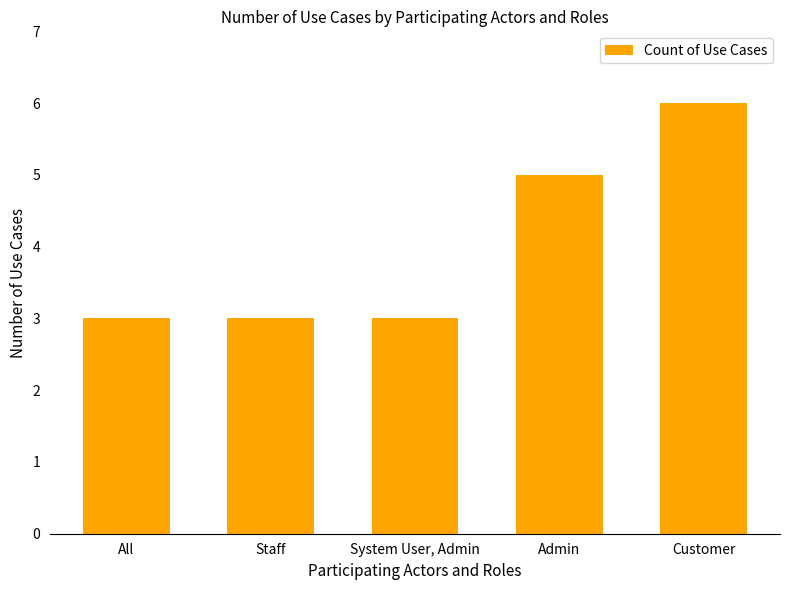

True or false: the data shows 8 at Customer.

False